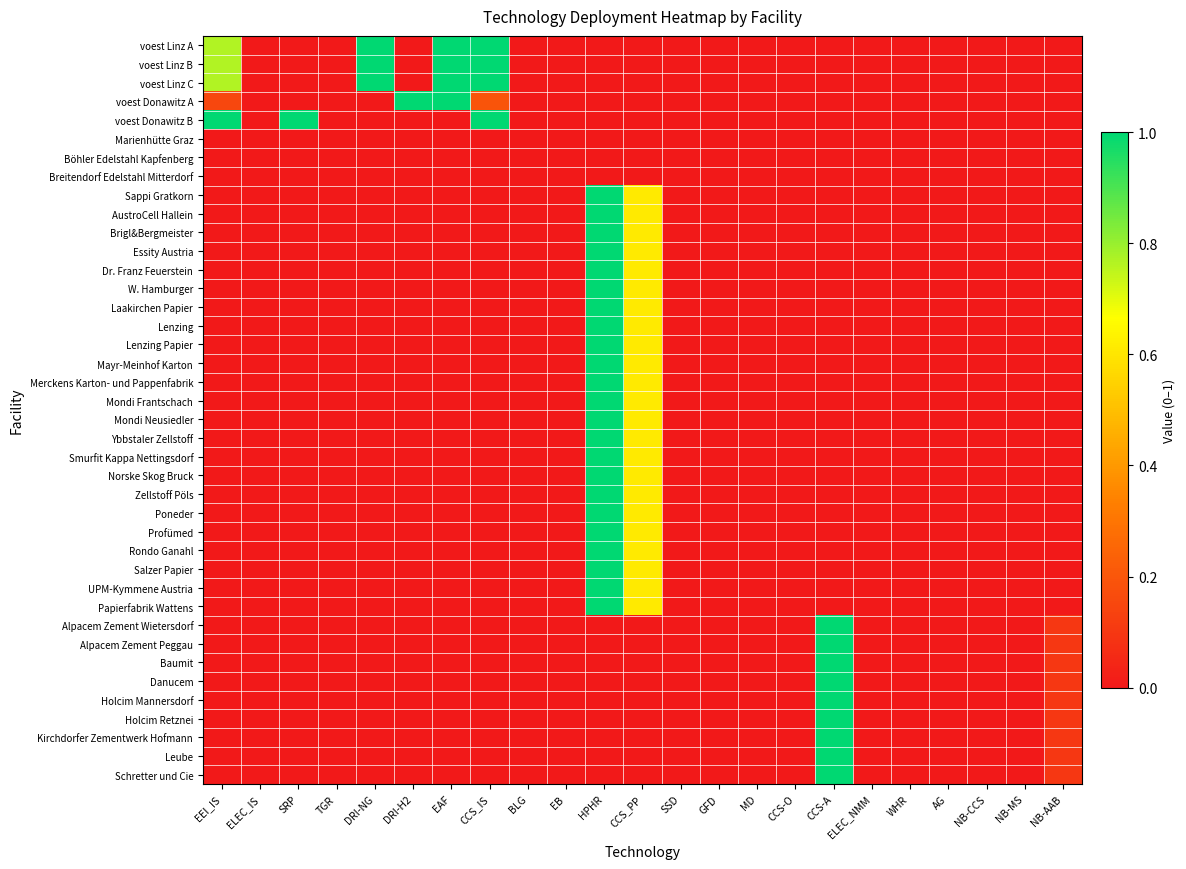

At how many categories does at least one series exceed 0?

10